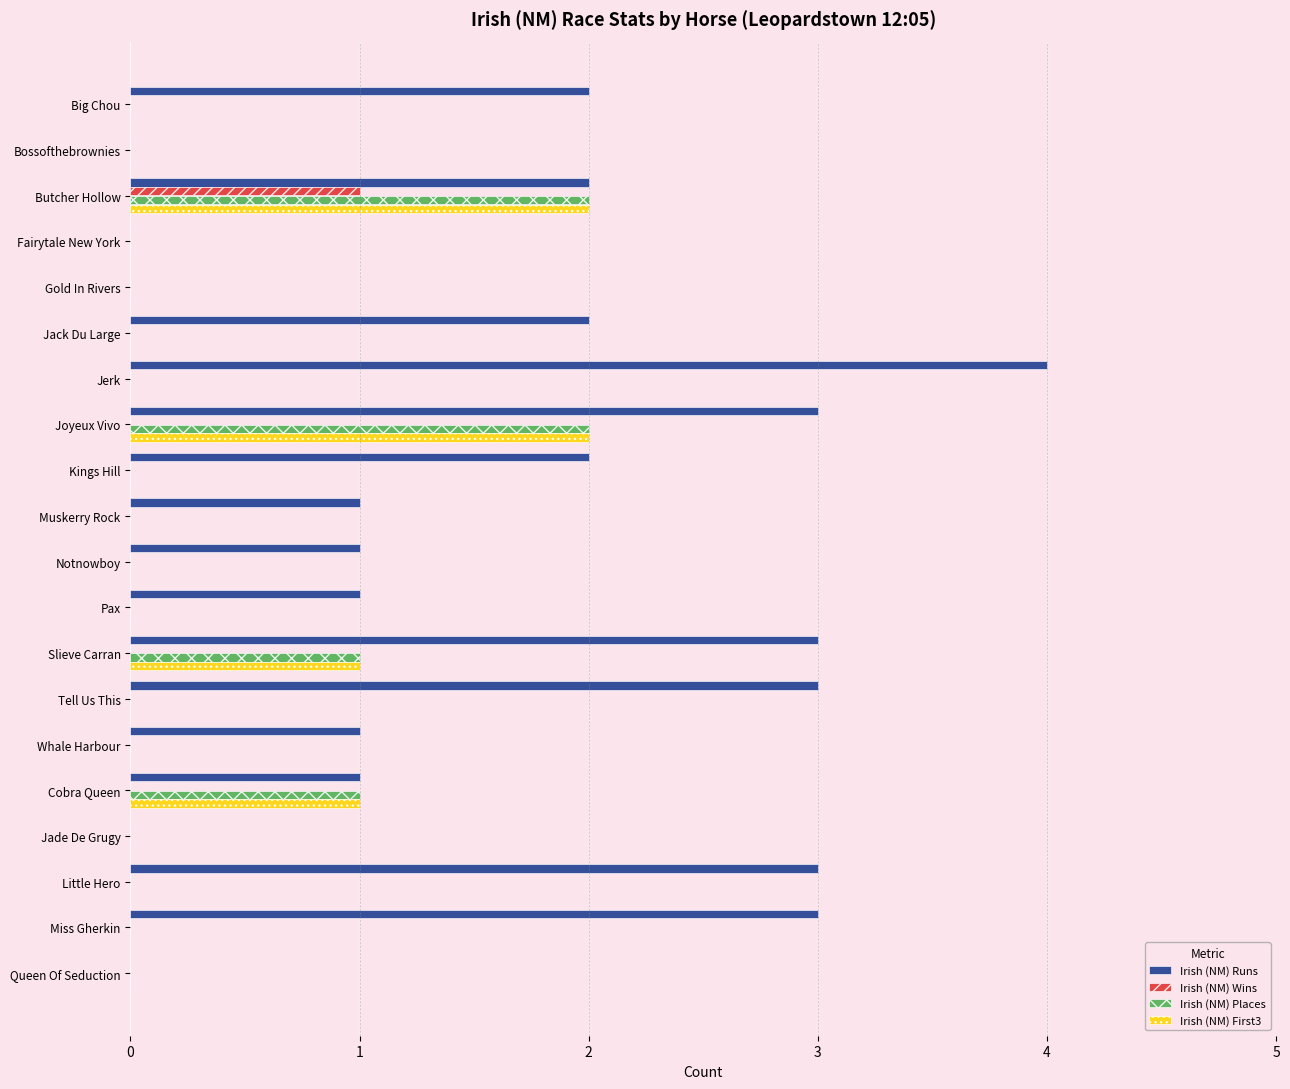

Which category has the highest value across all series?

Jerk